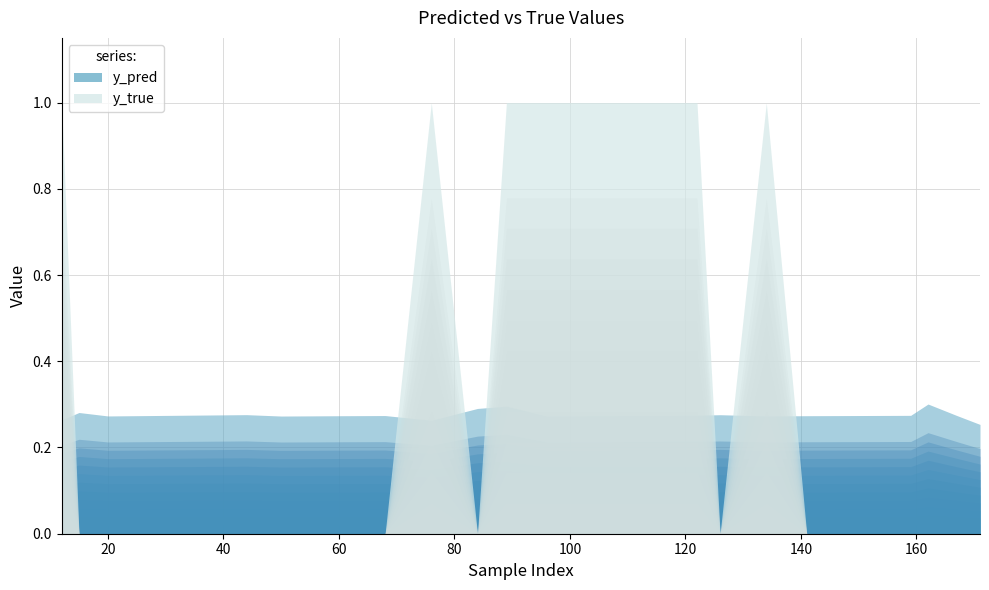

How many lines are shown in the chart?

2